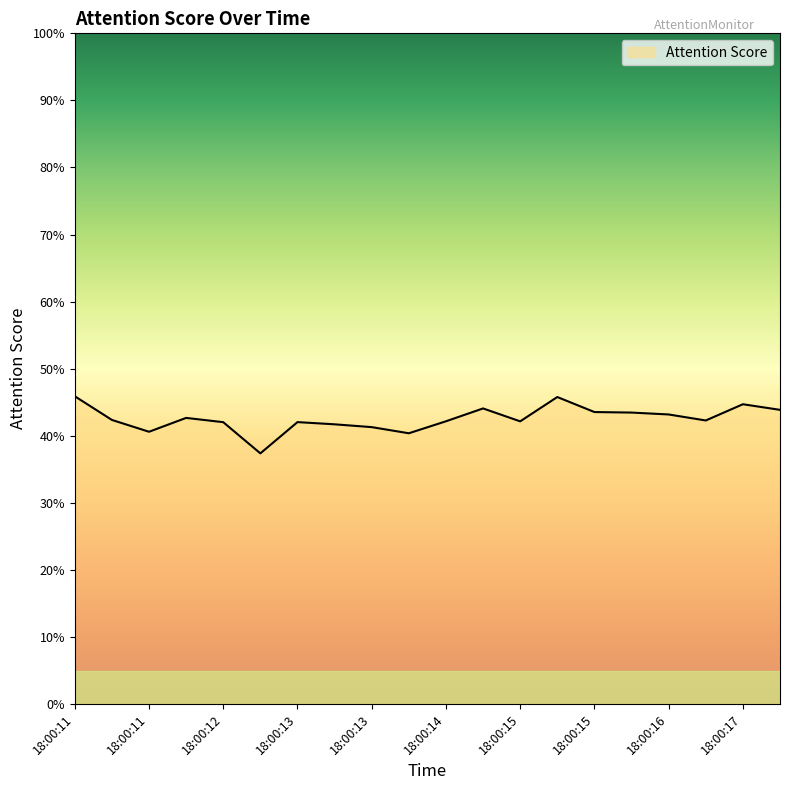

What is the difference between the second highest and second lowest values?

0.1